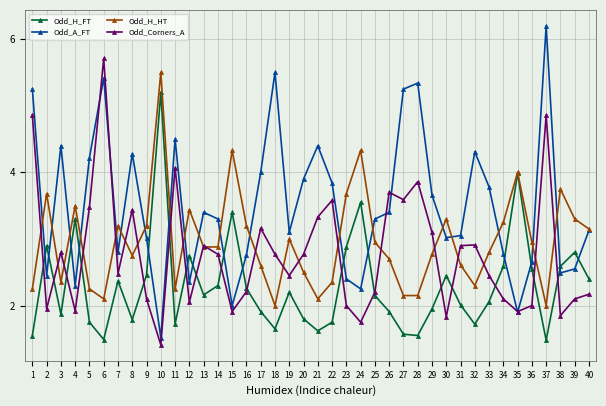

What is the value of the Odd_Corners_A point at the 11th from the left?

4.1